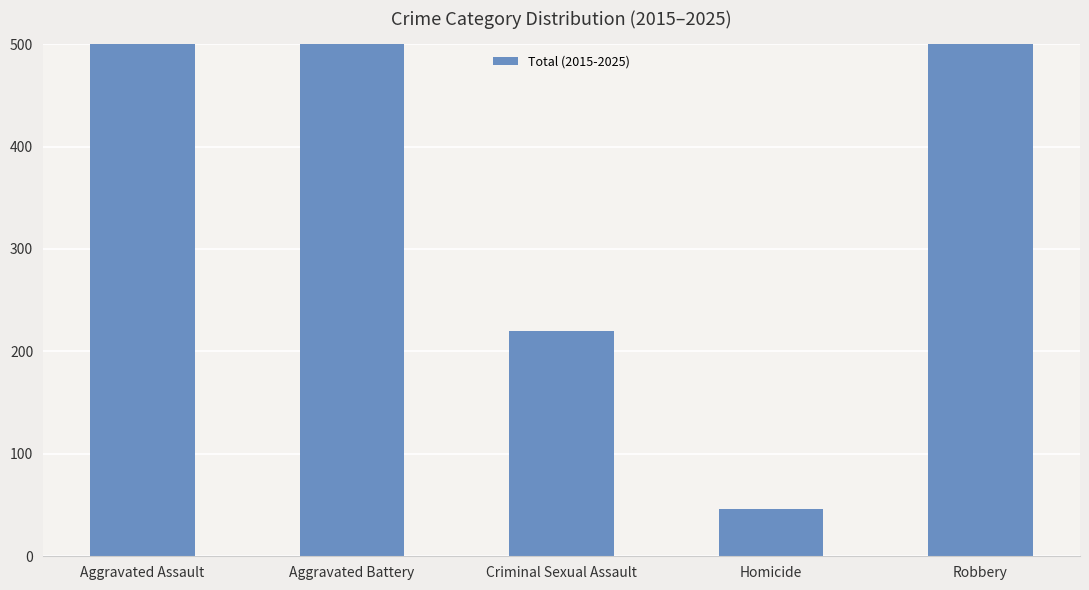

The chart shows a value of 226 at Aggravated Battery. True or false?

False